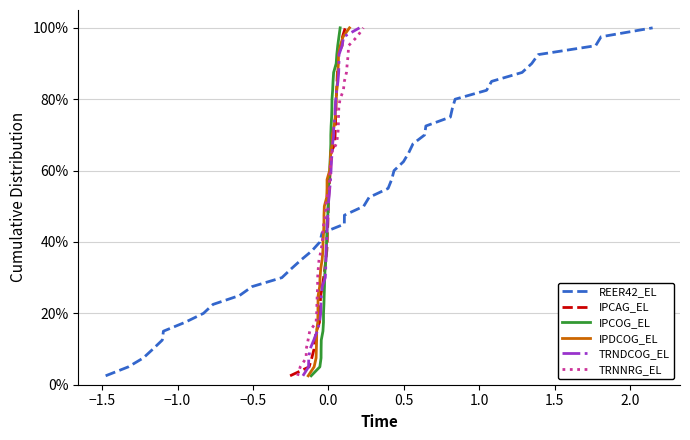

At how many categories does at least one series exceed 0?

40